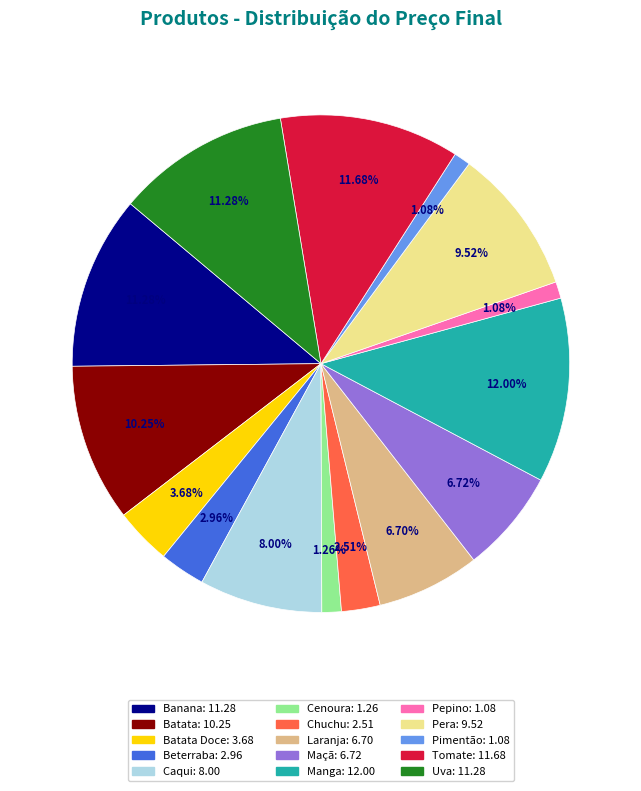

How many segments does this pie chart have?

15